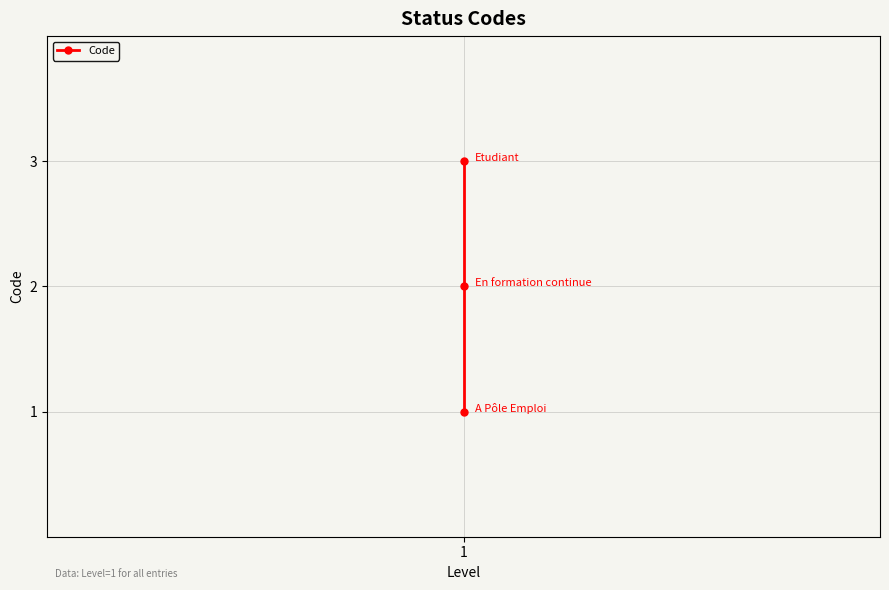

What is the maximum value shown in the chart?

3